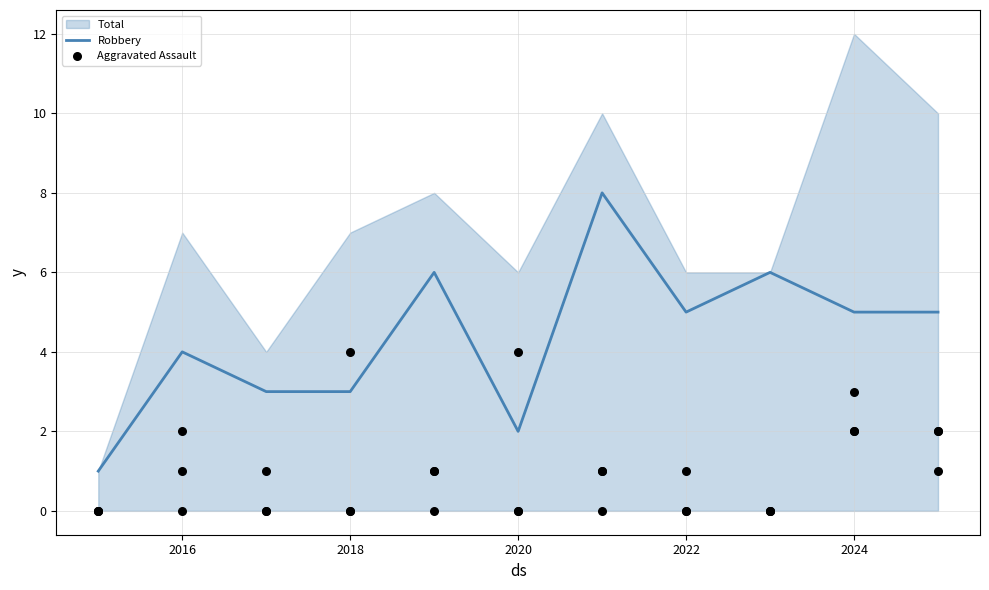

At how many categories does at least one series exceed 2?

9